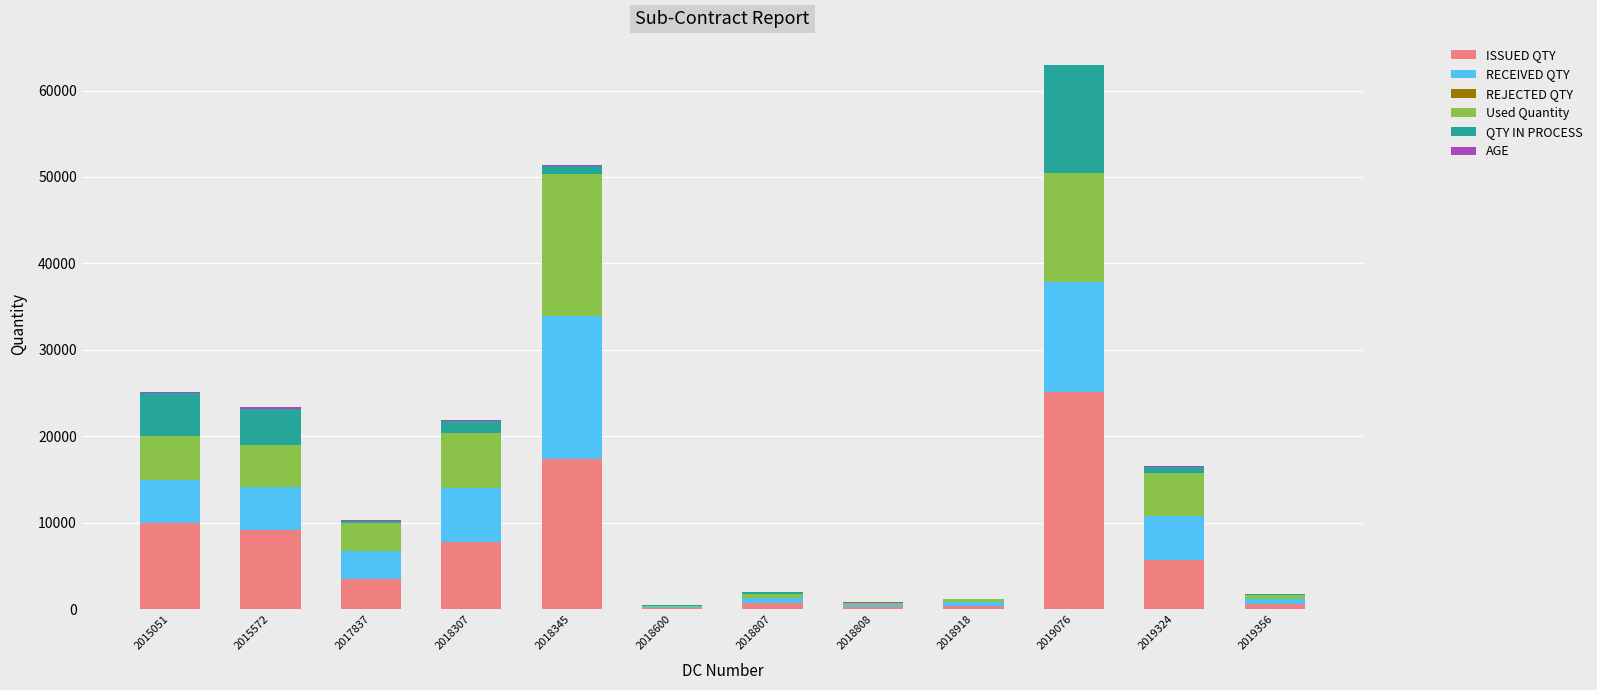

At which label does ISSUED QTY reach its peak?

2019076